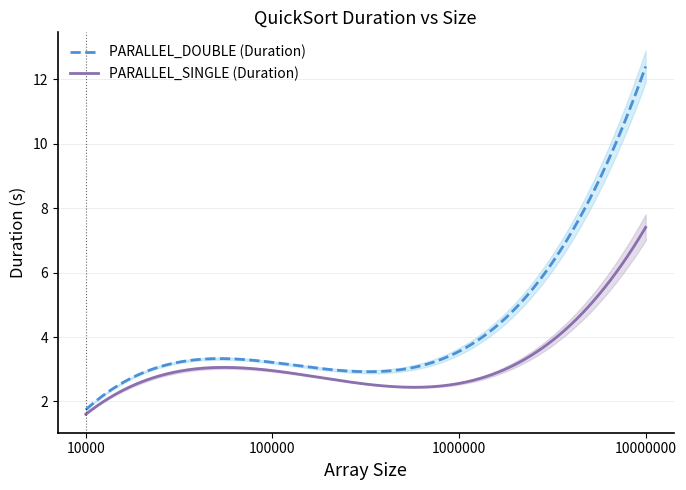

True or false: PARALLEL_DOUBLE (Duration) has more than 2 interior local peaks.

False